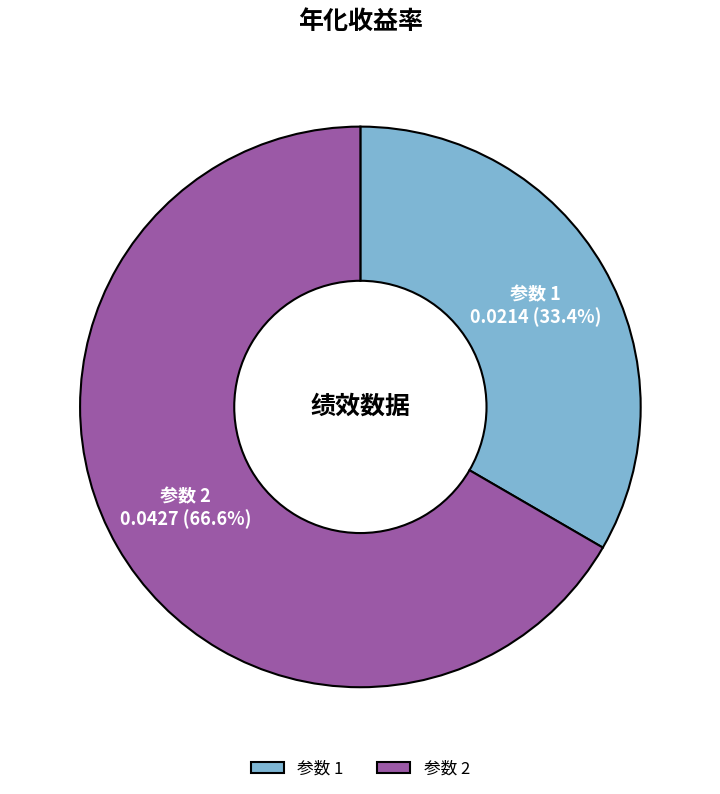

Count the number of slices in the pie.

2